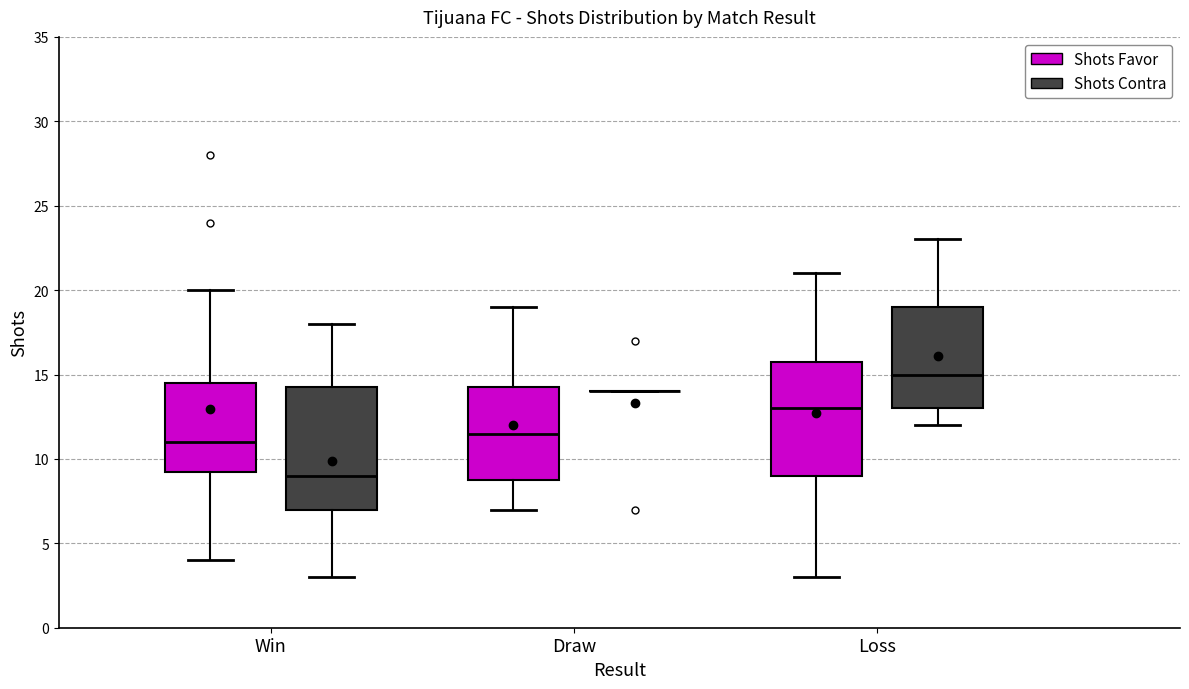

Reading left to right, transcribe this box plot: for each box, give where its median line is, the range the box spans, and where its two whiskers end, as read against the y-axis. The values are not printed on the chart, so give them approximately, as read against the axis.

Win (Shots Favor): median 11.0, box 9.5 to 14.5, whiskers 4.0 to 20.0
Win (Shots Contra): median 9.0, box 7.0 to 14.5, whiskers 3.0 to 18.0
Draw (Shots Favor): median 11.5, box 9.0 to 14.5, whiskers 7.0 to 19.0
Draw (Shots Contra): box collapsed to a line at 14.0, whiskers 14.0 to 14.0
Loss (Shots Favor): median 13.0, box 9.0 to 16.0, whiskers 3.0 to 21.0
Loss (Shots Contra): median 15.0, box 13.0 to 19.0, whiskers 12.0 to 23.0